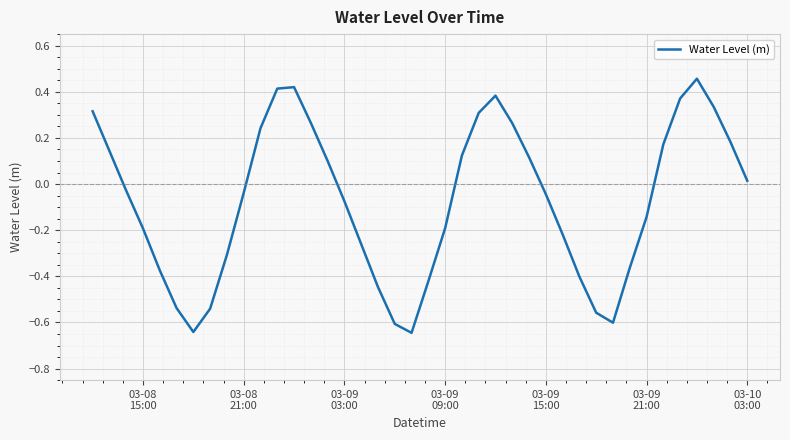

What is the difference between the maximum and minimum values?

1.1